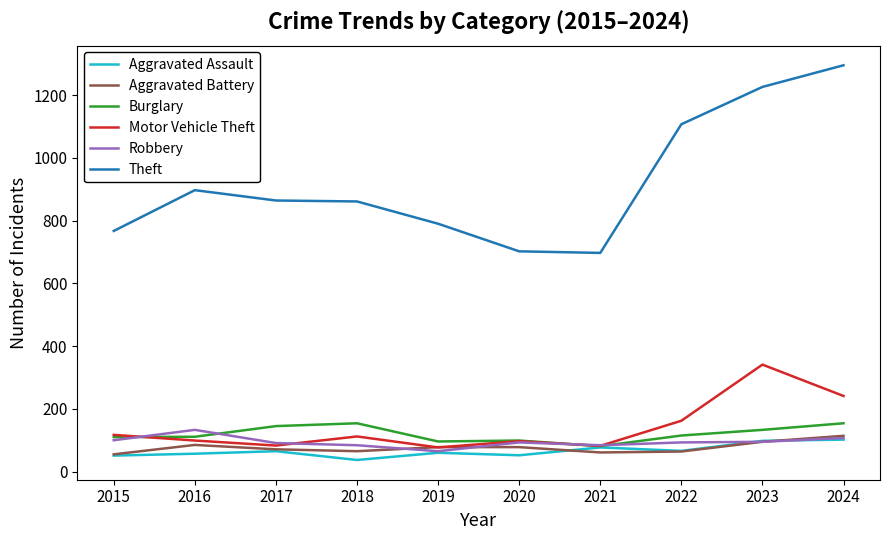

What is the sum of the Aggravated Assault values at 2017 and 2015?

116